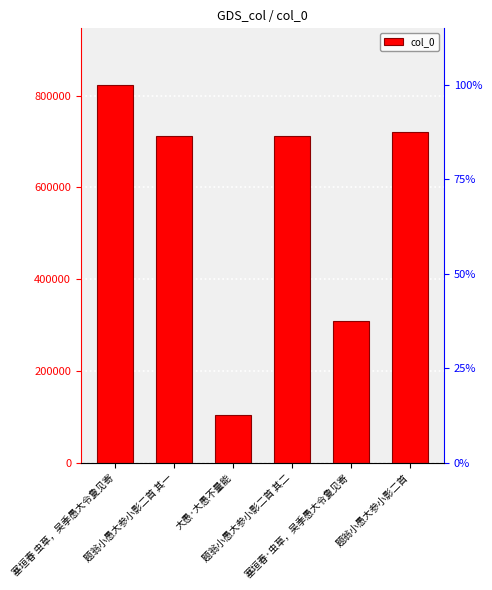

How many series are shown in this chart?

1